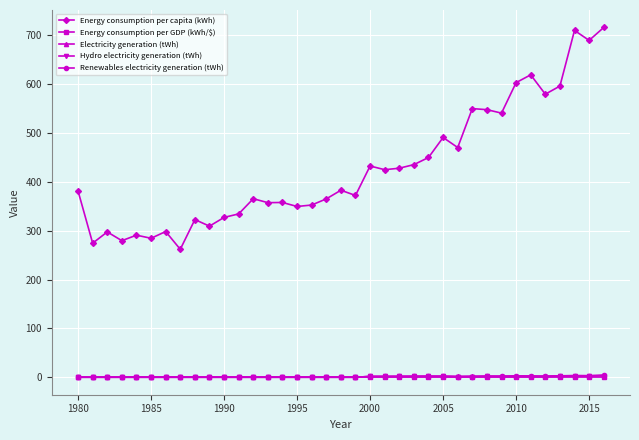

Which series has the largest total across all categories?

Energy consumption per capita (kWh)